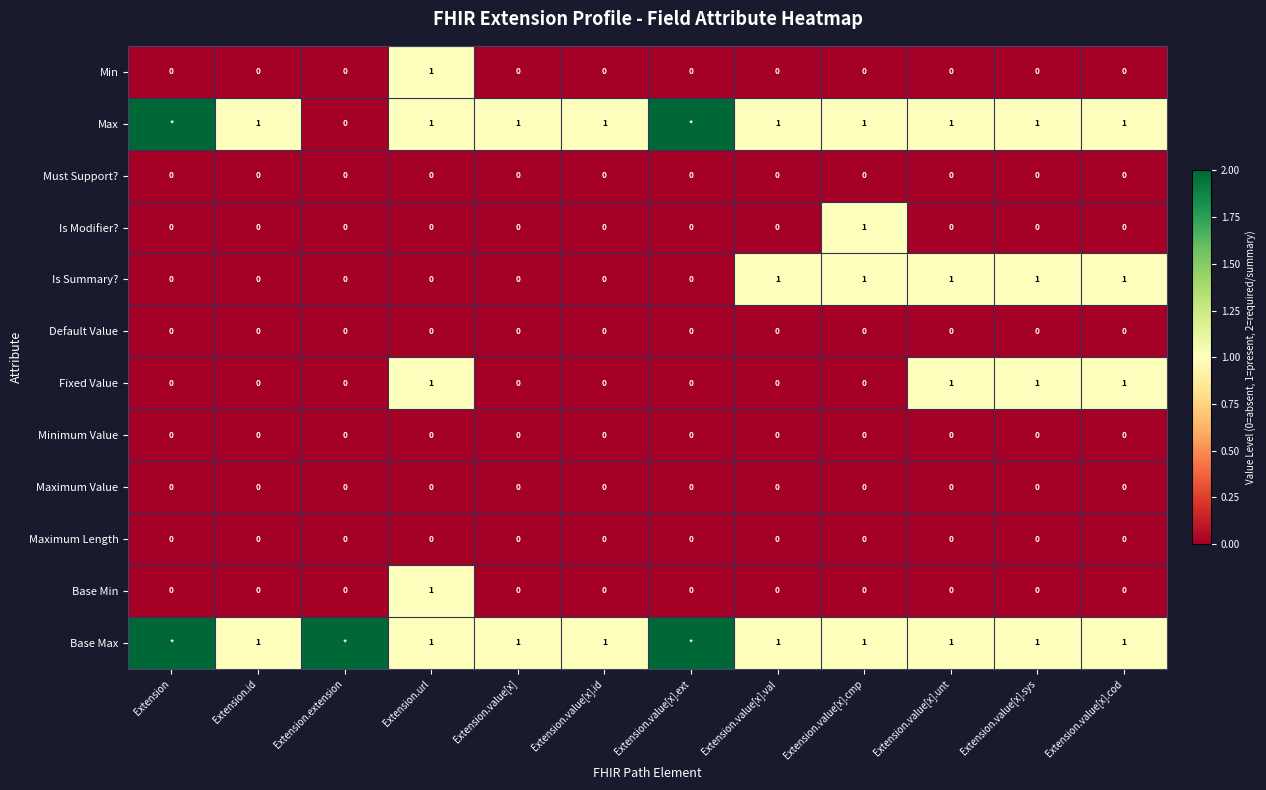

What is the maximum value shown in the chart?

2